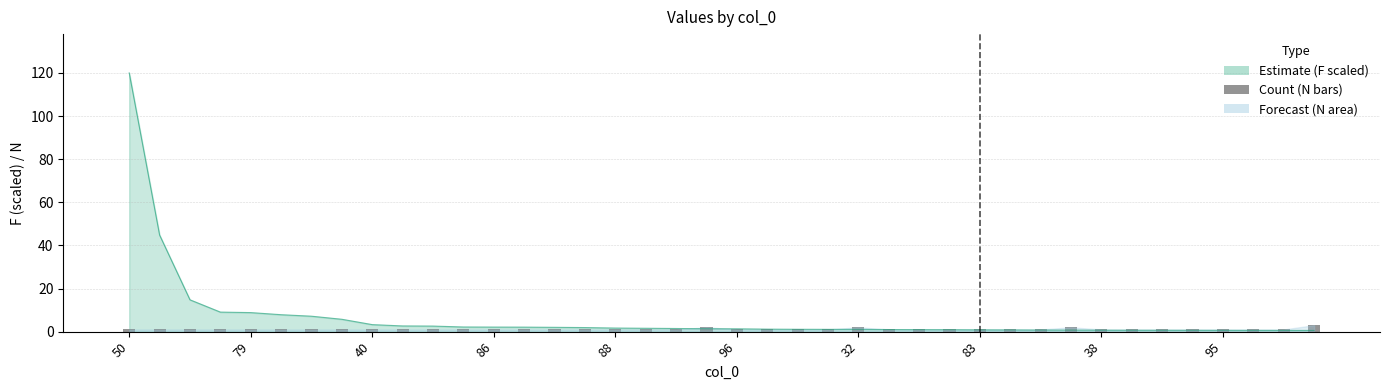

The chart shows a value of 1 at 38. True or false?

False